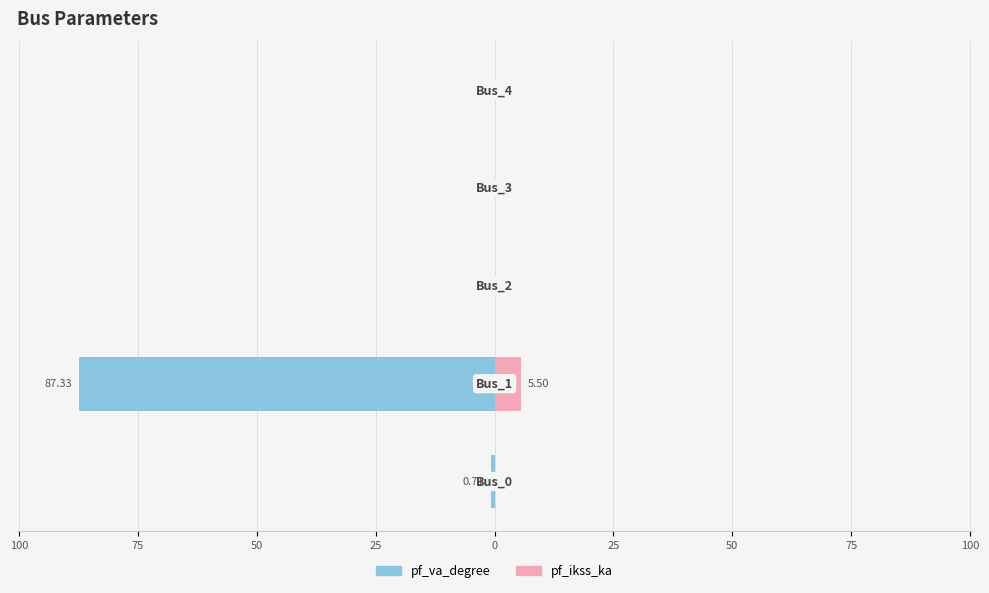

Rank the series by their average value, from lowest to highest.

pf_va_degree, pf_ikss_ka